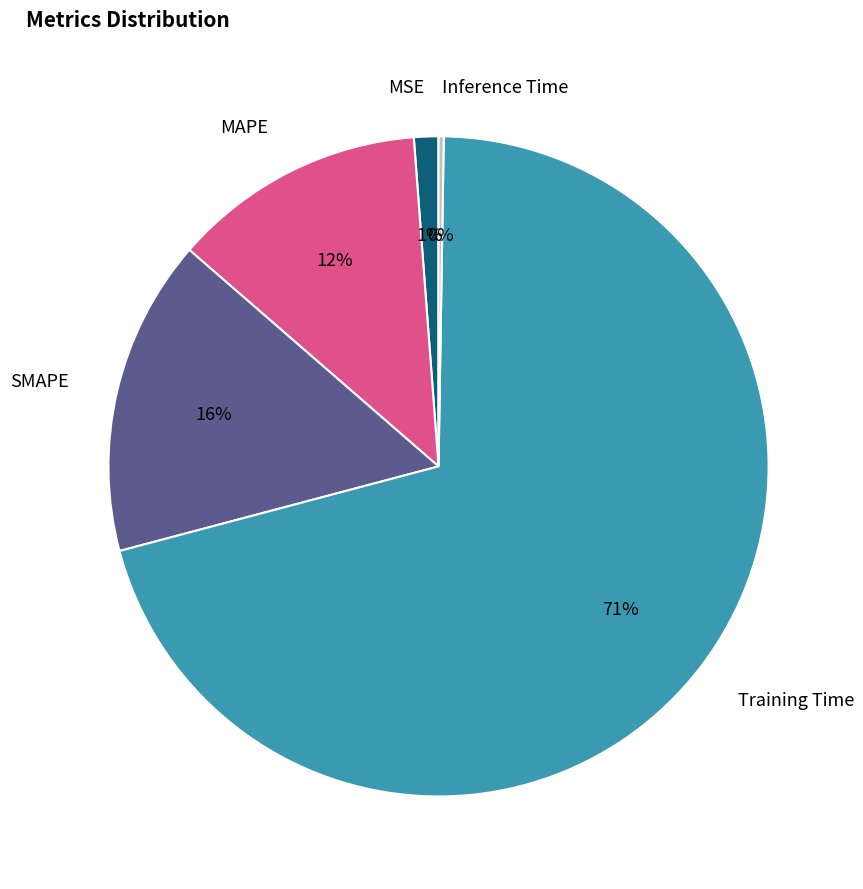

The MAPE slice represents 12% of the pie. True or false?

True